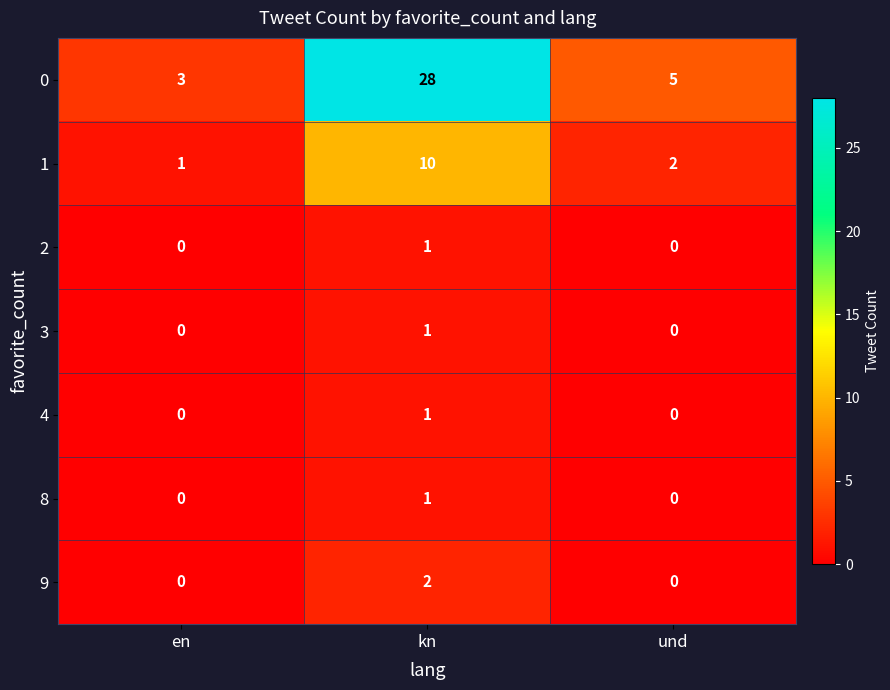

What is the difference between the 1 values at und and kn?

8